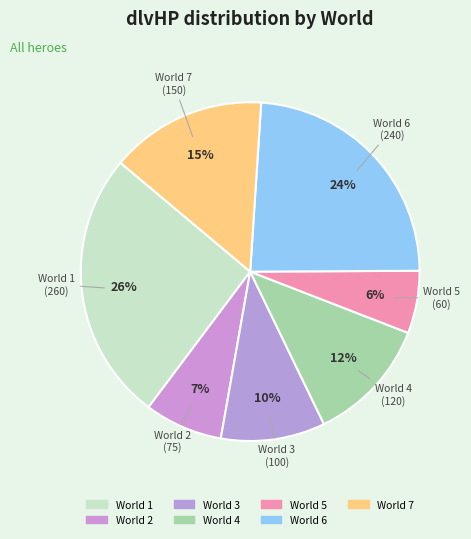

What is the largest slice in the pie chart?

World 1